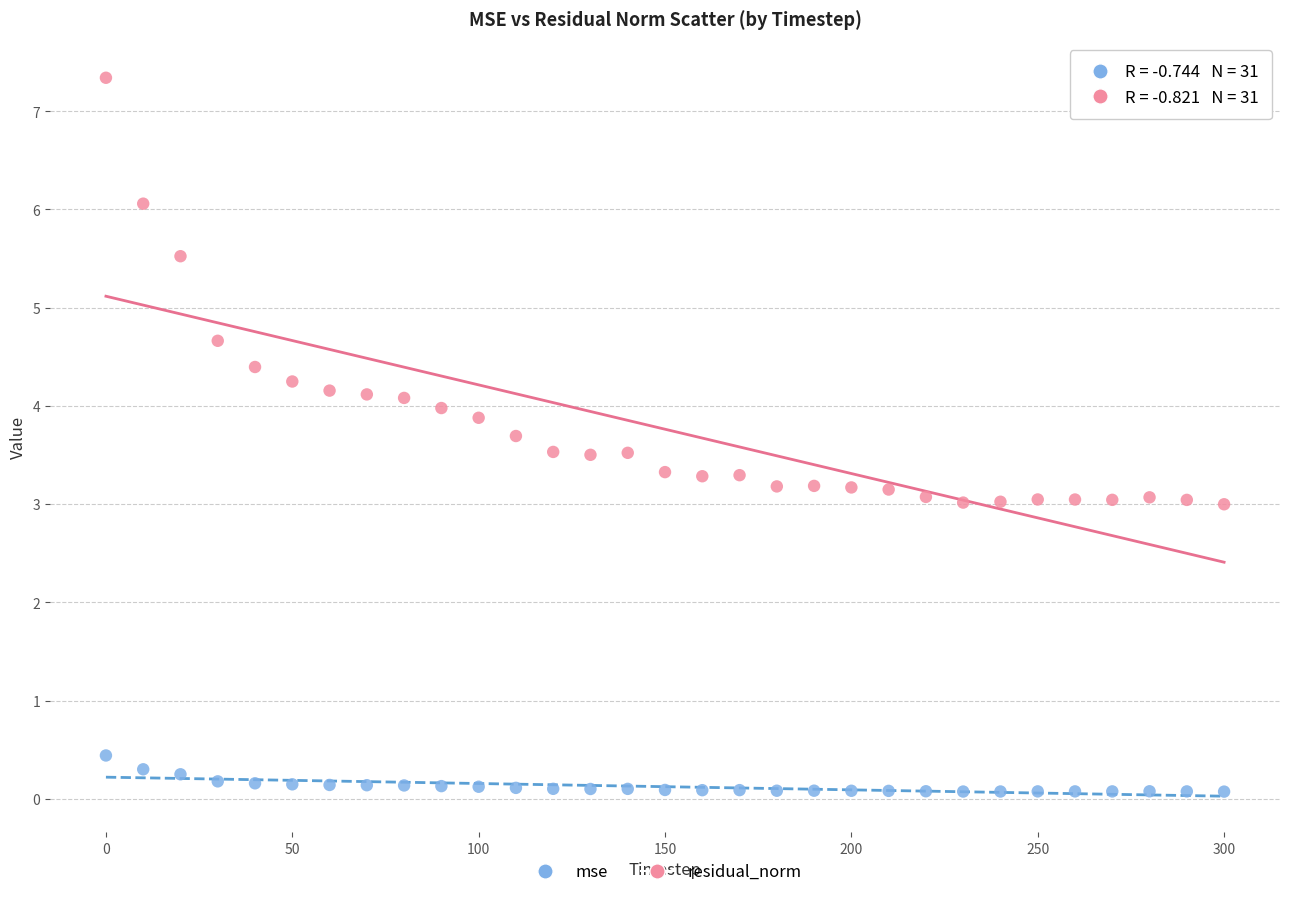

In the residual_norm series, what Y value is closest to 5?

4.7